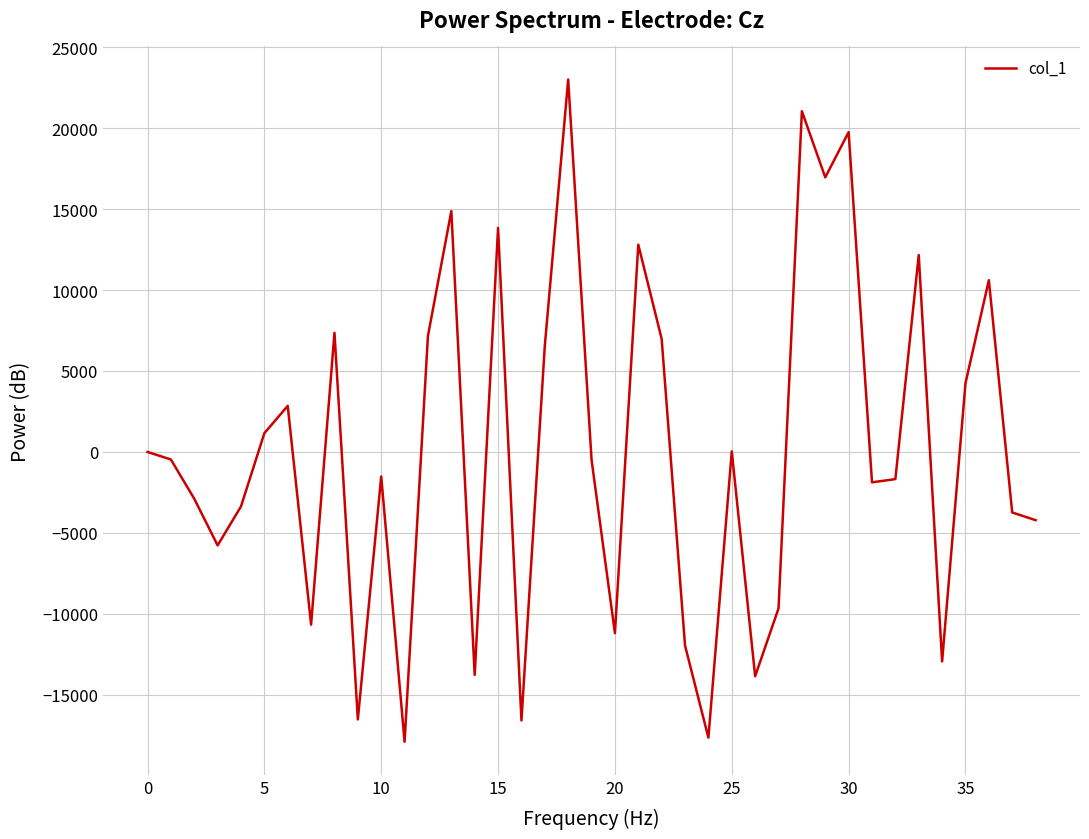

What is the smallest value displayed?

-17896.6